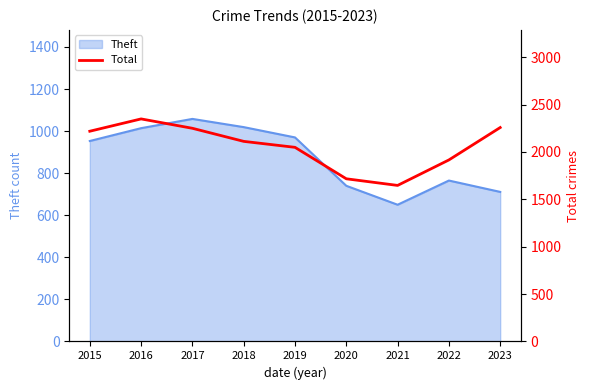

The value of Theft at 2019 is 1279. True or false?

False